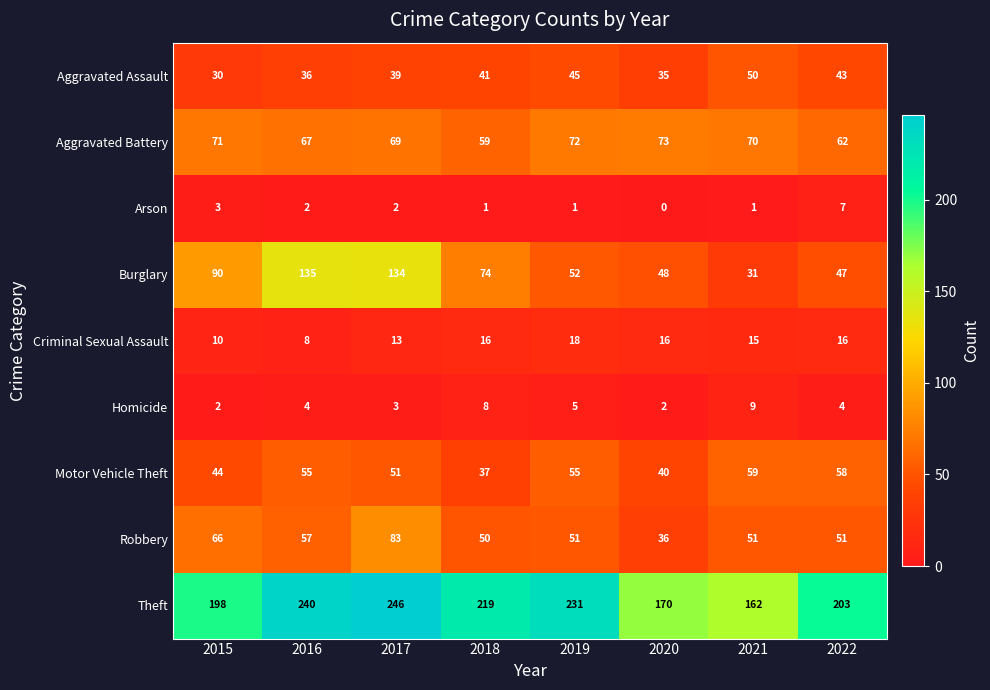

At which category is the sum across all series the highest?

2017